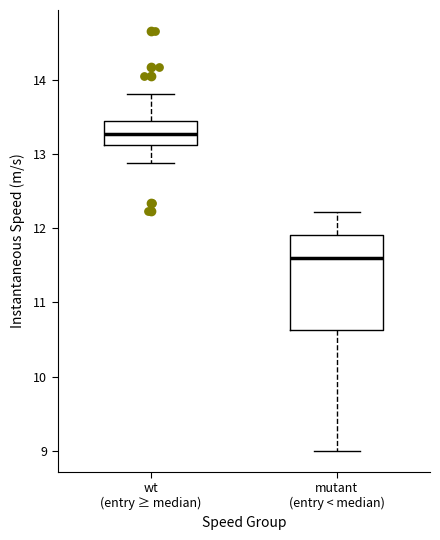

Where does the median line of the box for mutant (entry < median) sit on the y-axis? The values are not printed on the chart, so give them approximately, as read against the axis.

11.6